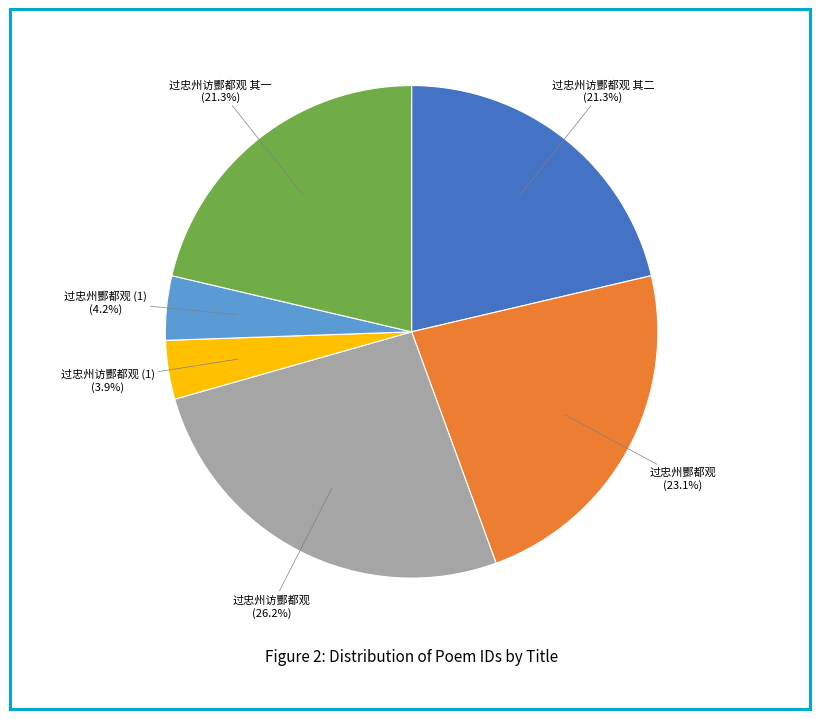

The 过忠州访酆都观 其二 slice represents 21% of the pie. True or false?

True